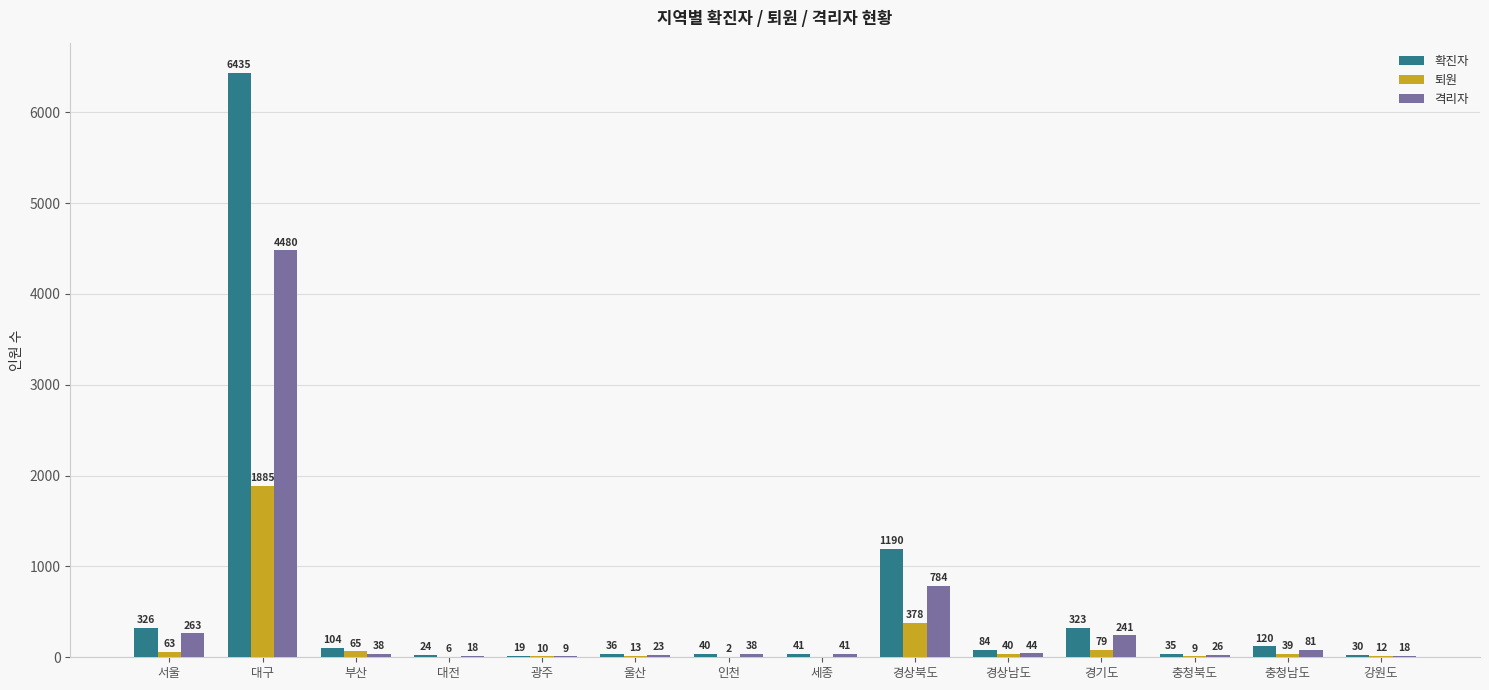

What value does the 퇴원 series have at 강원도?

12